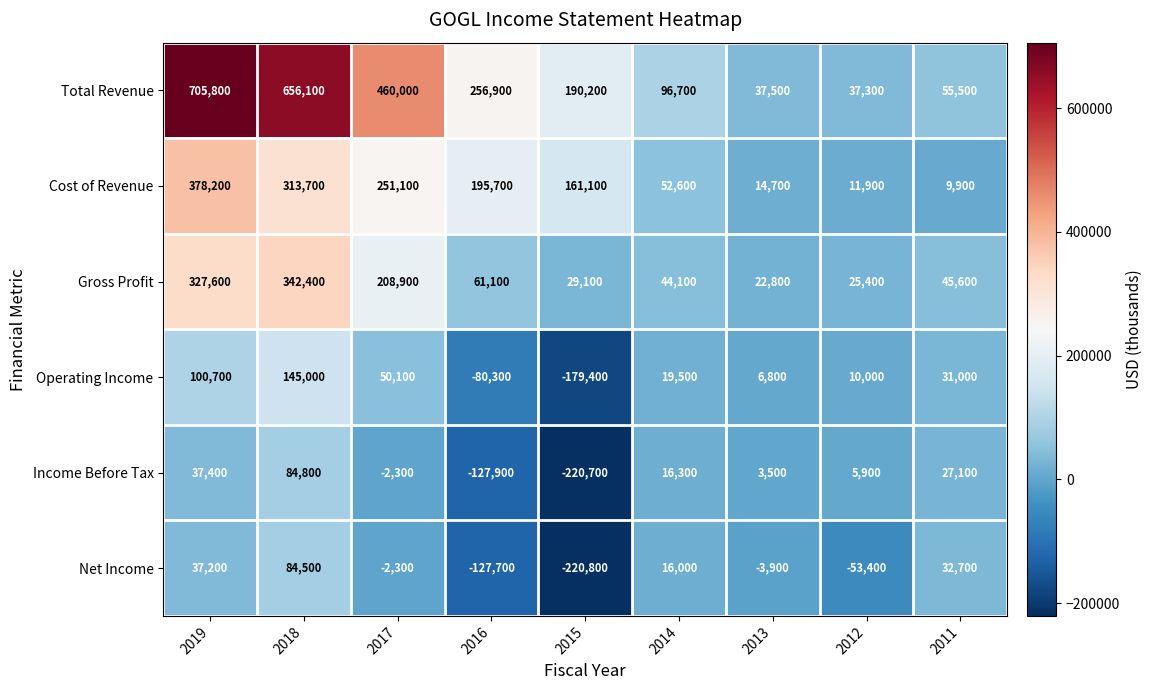

Which category has the lowest value across all series?

2015